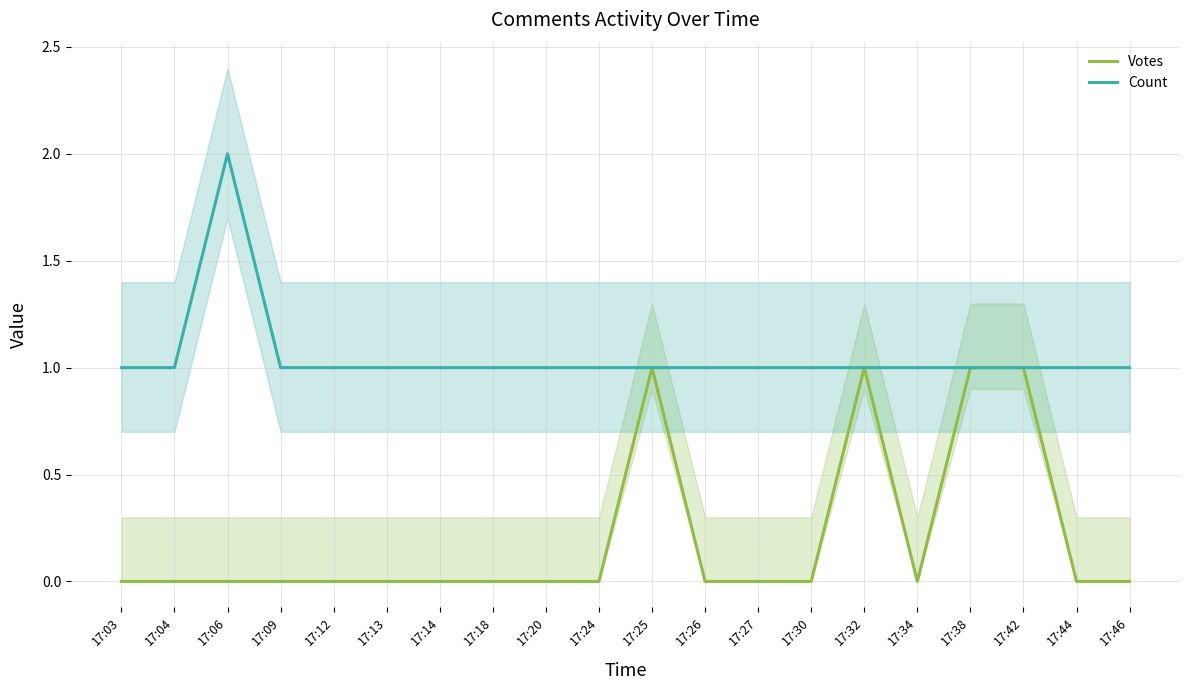

What are all the series names shown in the legend?

Votes, Count